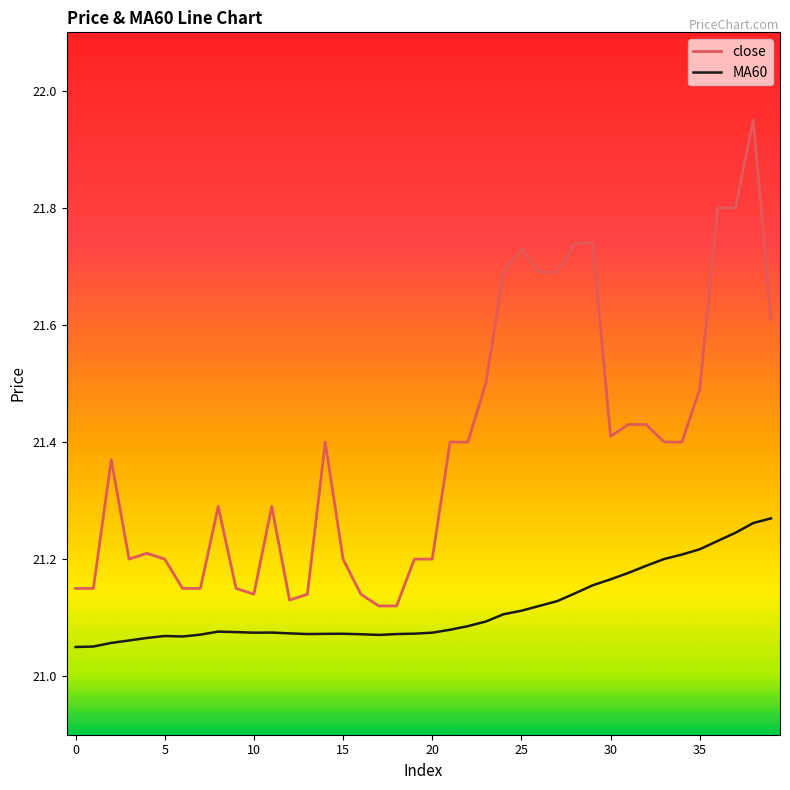

True or false: close and MA60 cross at least once.

False